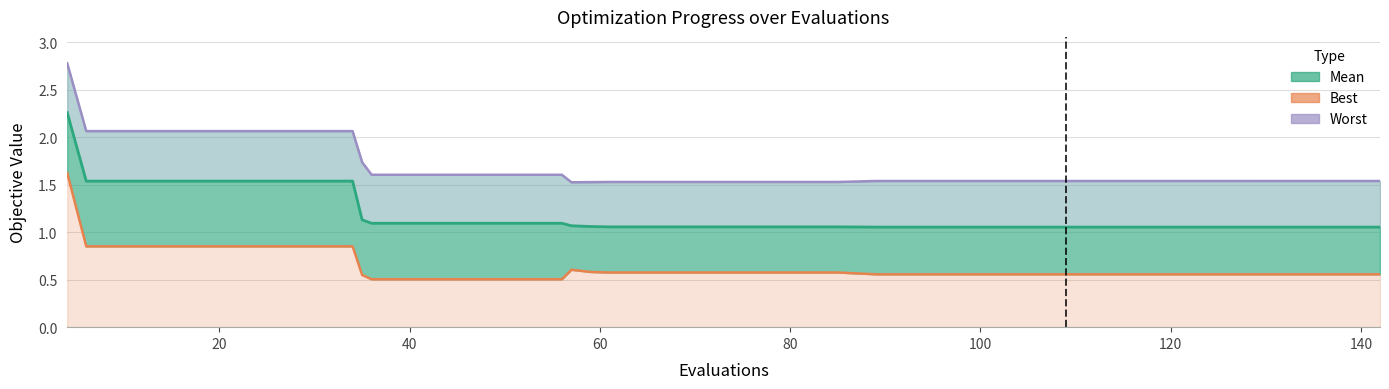

Is it true that worst equals 3.5 at 80?

False